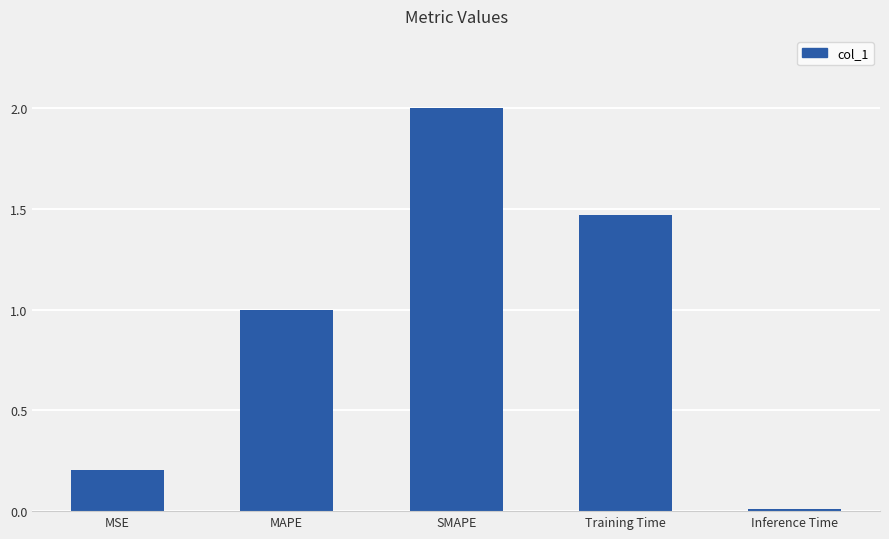

Between MSE and MAPE, which is larger?

MAPE